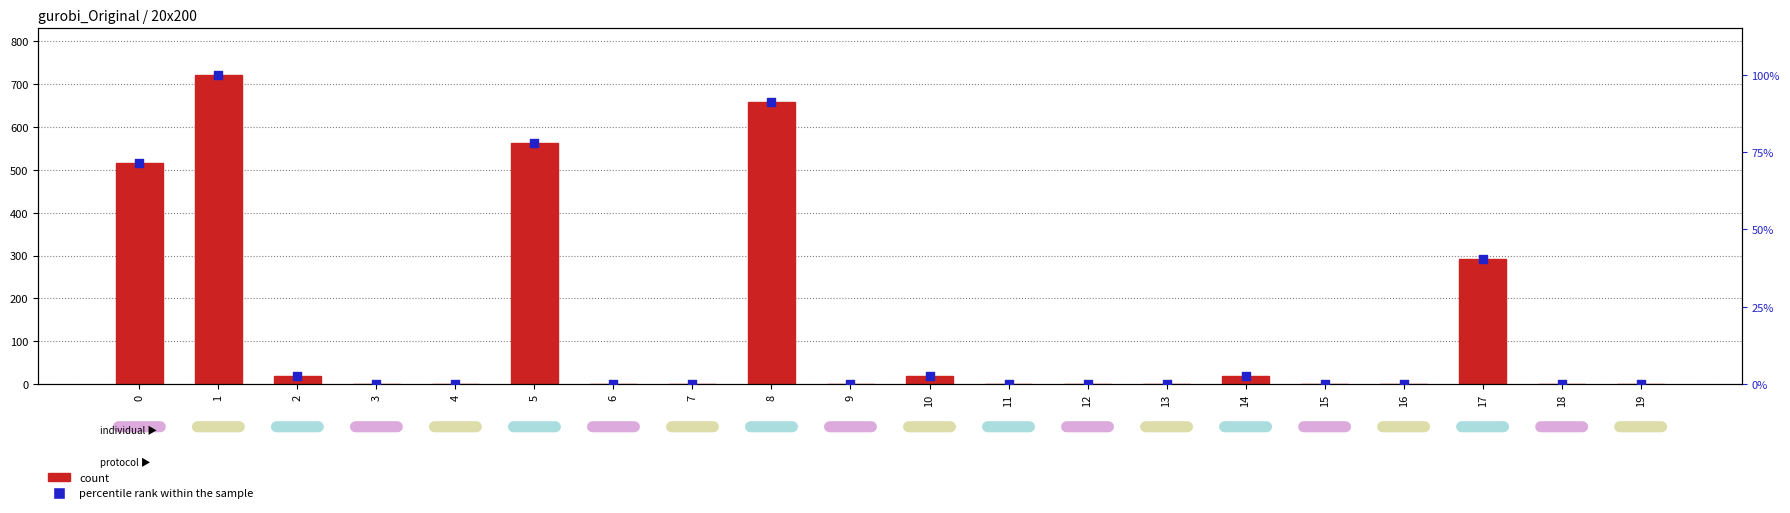

Which series reaches the maximum Y coordinate?

count